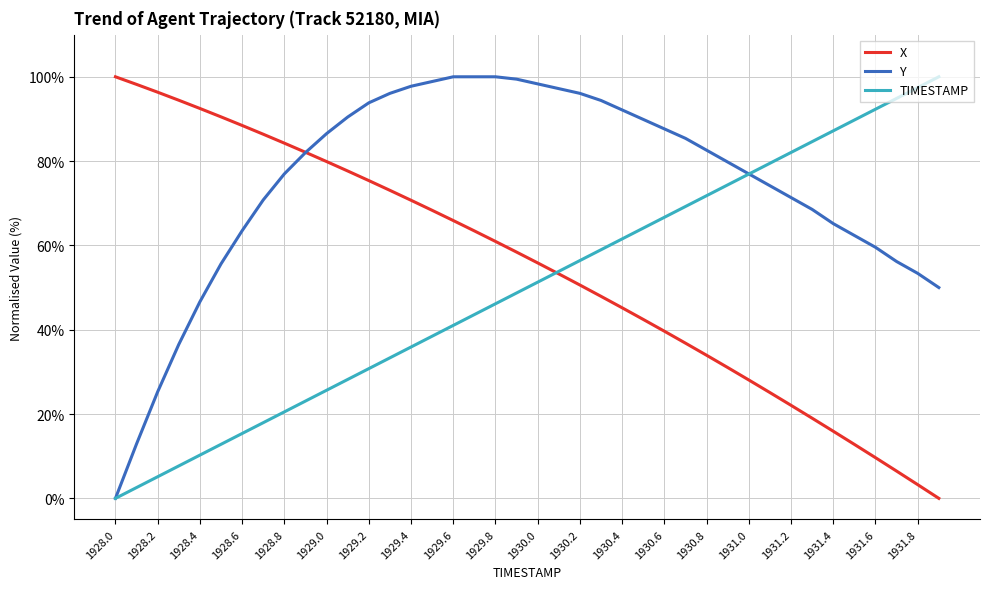

Which series has the largest total across all categories?

Y